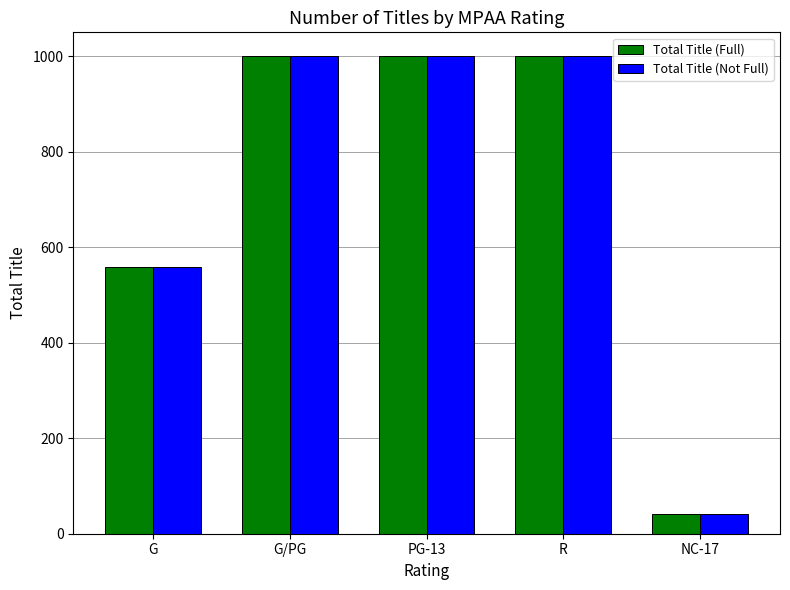

Is the value of Total Title (Full) at G/PG greater than the value of Total Title (Not Full) at G?

Yes